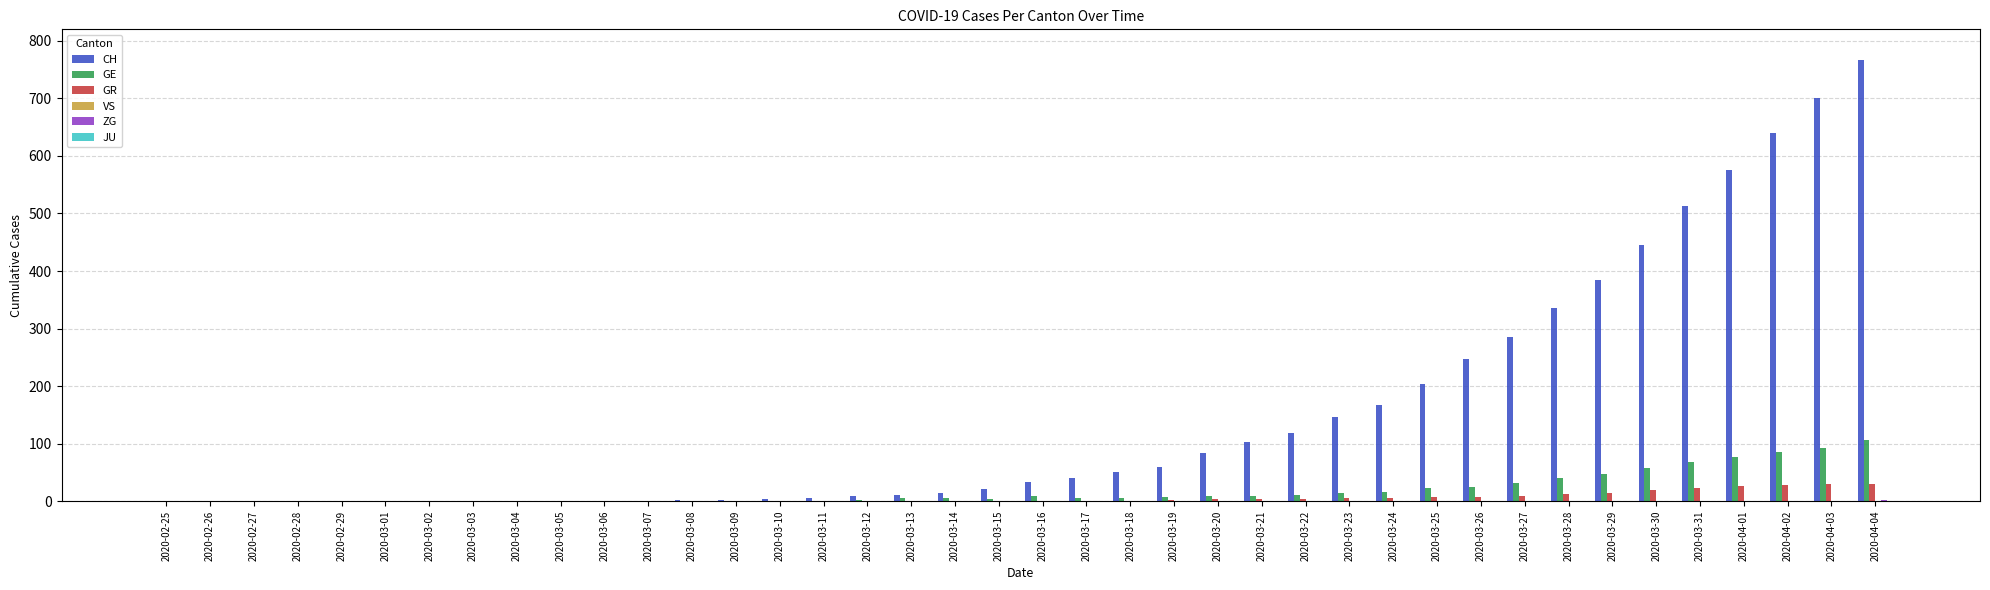

Which series has the largest total across all categories?

CH